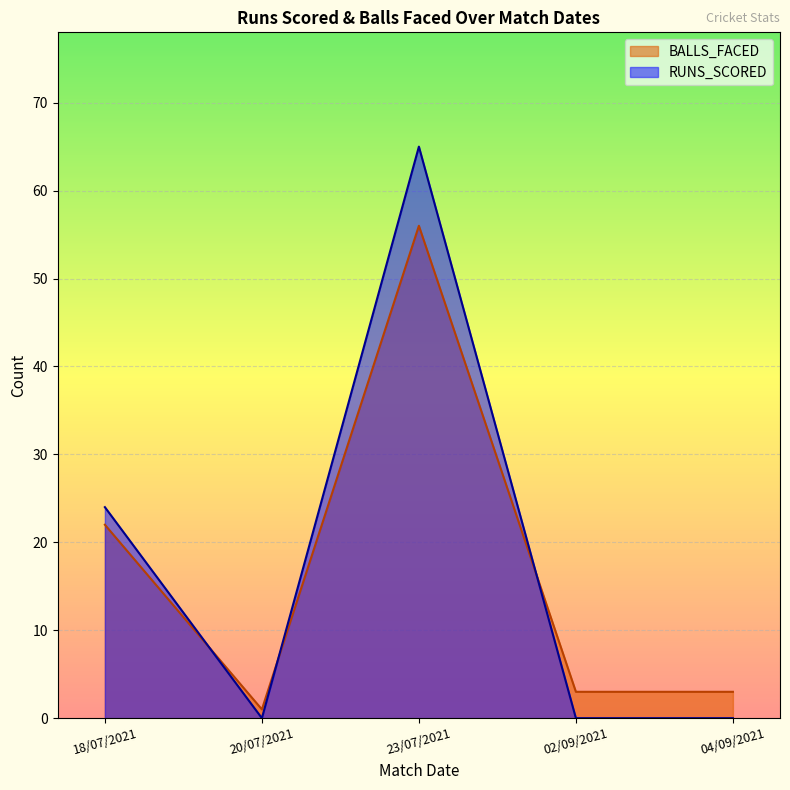

What is the average value of the BALLS_FACED series?

17